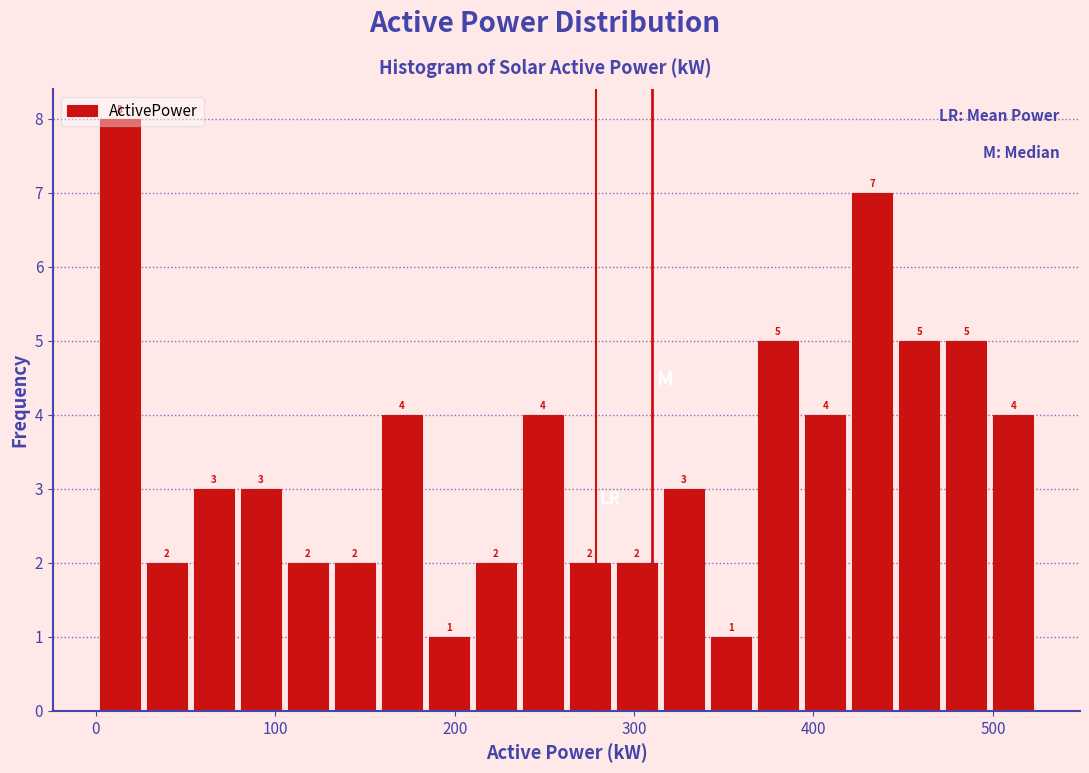

Read against the x-axis, roughly where is the centre of the tallest bar?

10